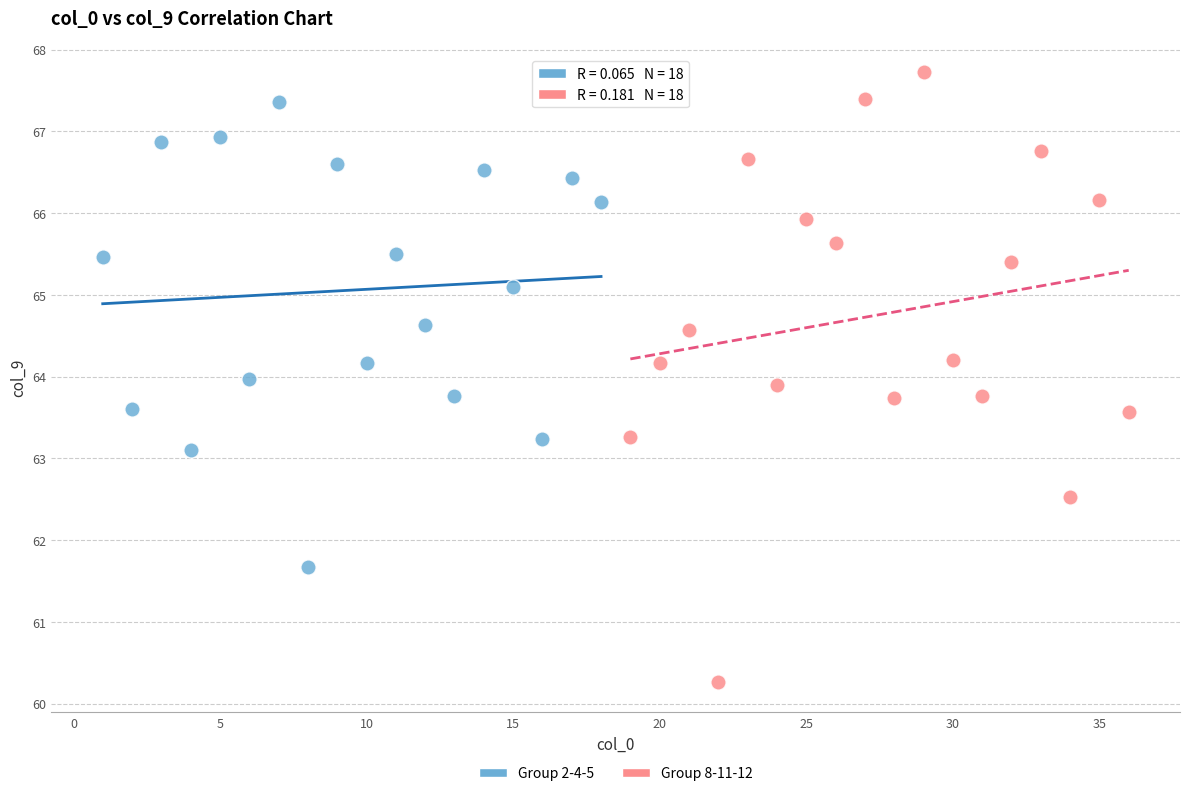

Which series contains the lowest Y value?

Group 8-11-12